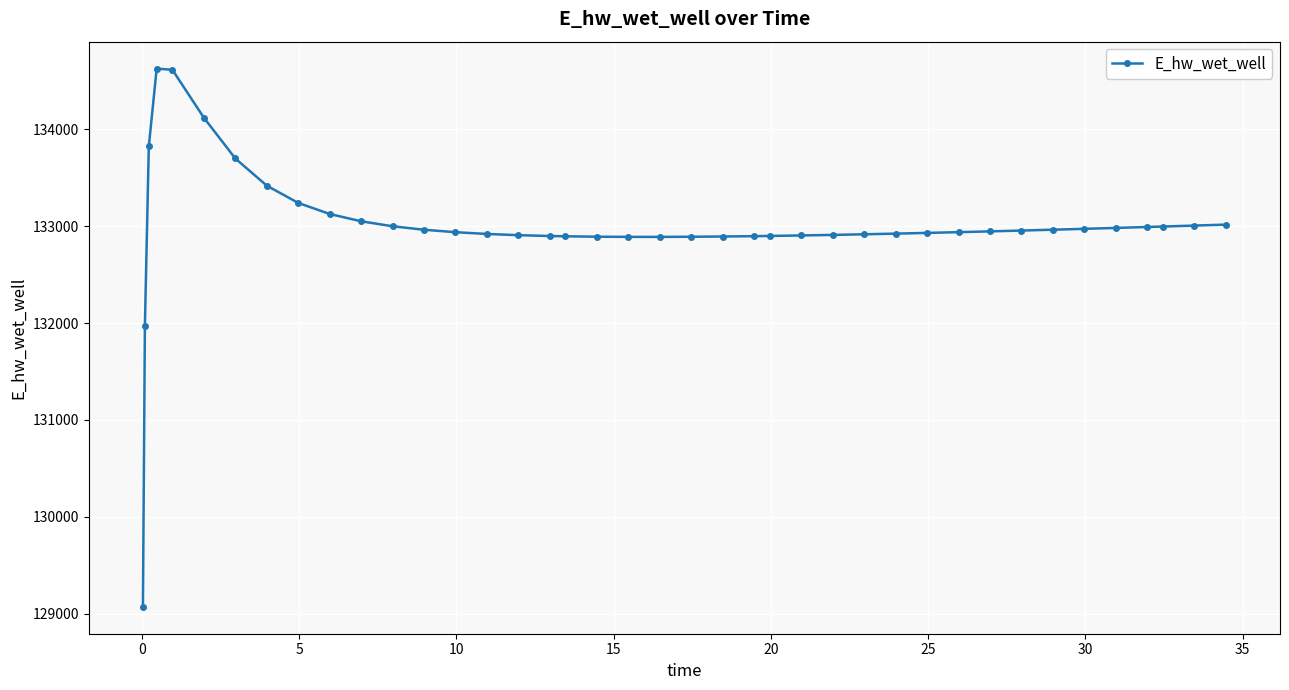

True or false: there are more than 0 points higher than both neighbors.

True